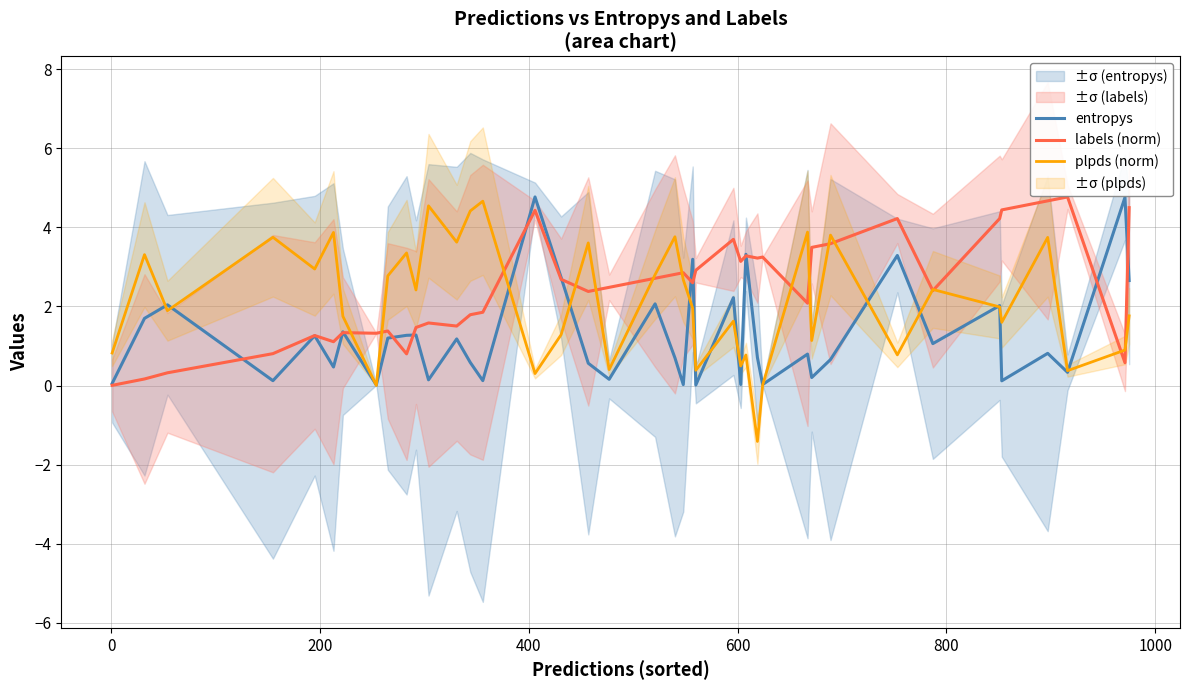

What is the maximum value for labels (norm)?

4.8